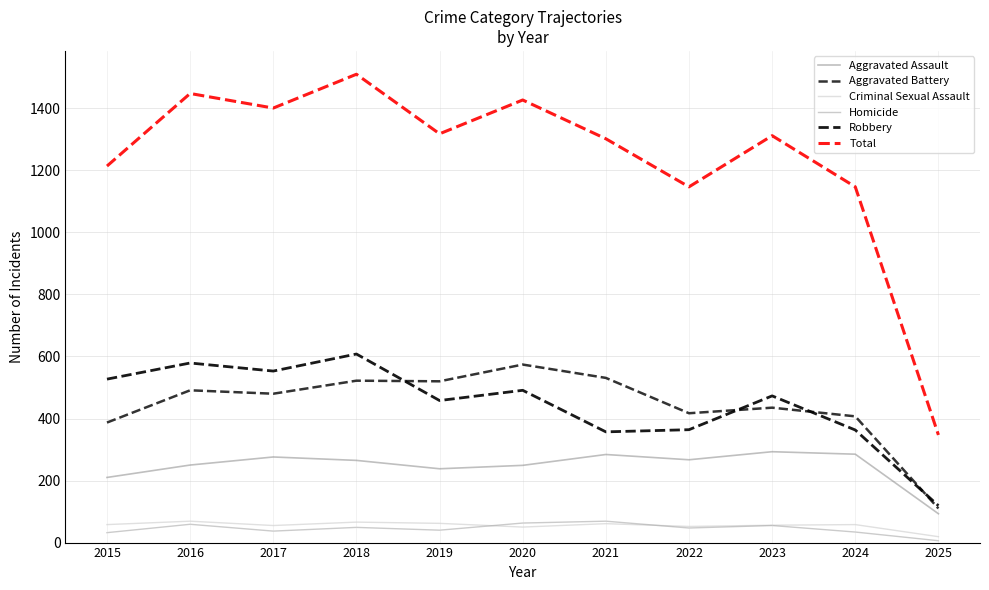

True or false: Criminal Sexual Assault and Aggravated Battery cross at least once.

False